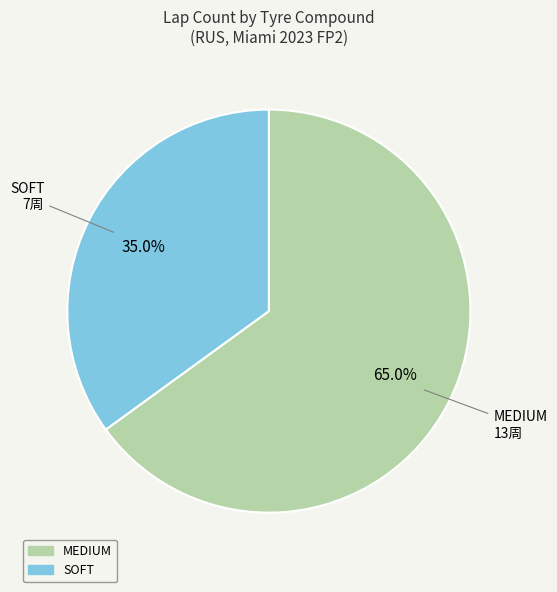

Which slice is the smallest?

SOFT